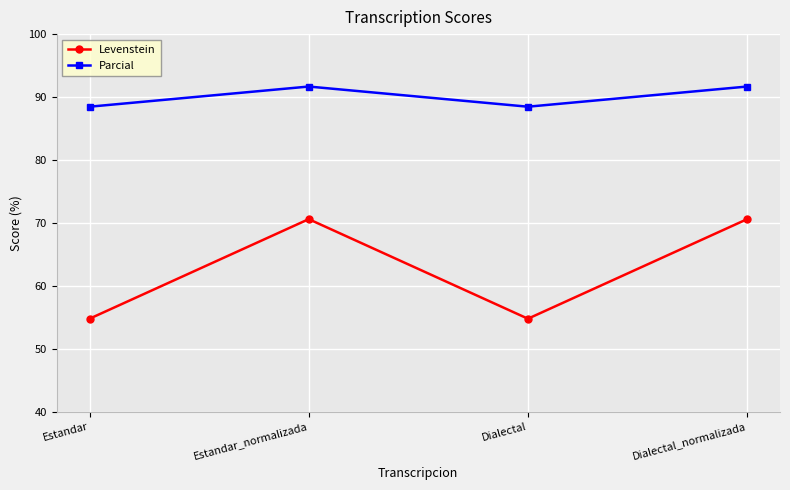

What is the minimum value for Parcial?

88.5